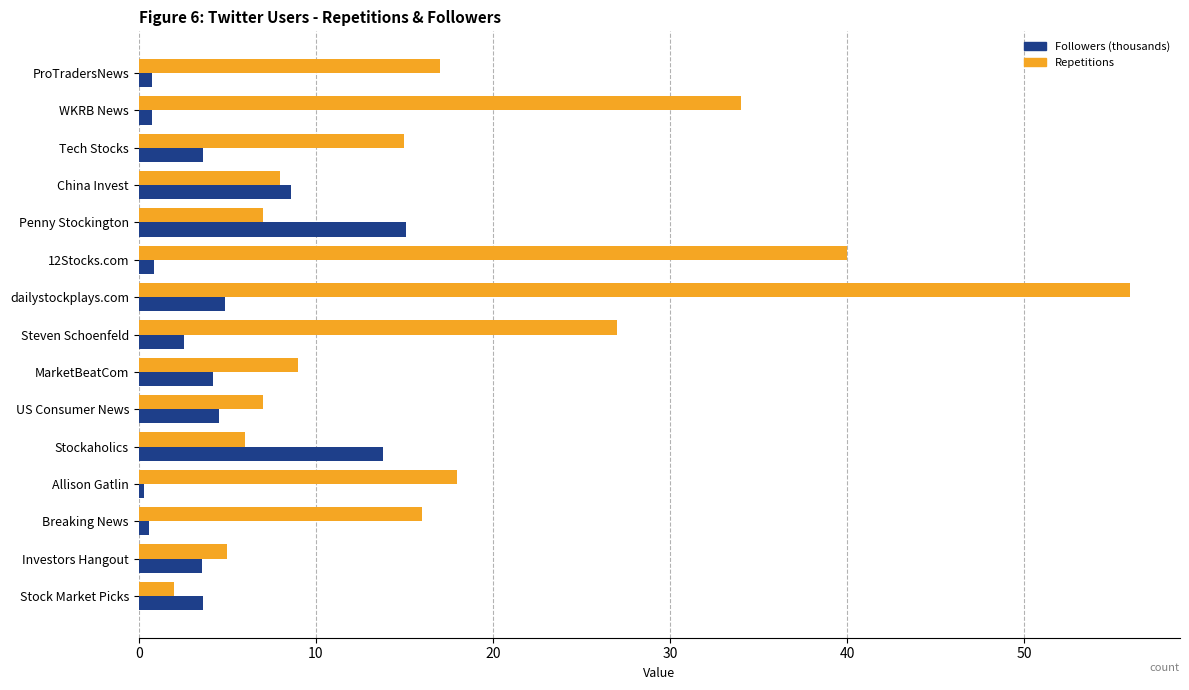

Which category has the highest value in the Repetitions series?

dailystockplays.com